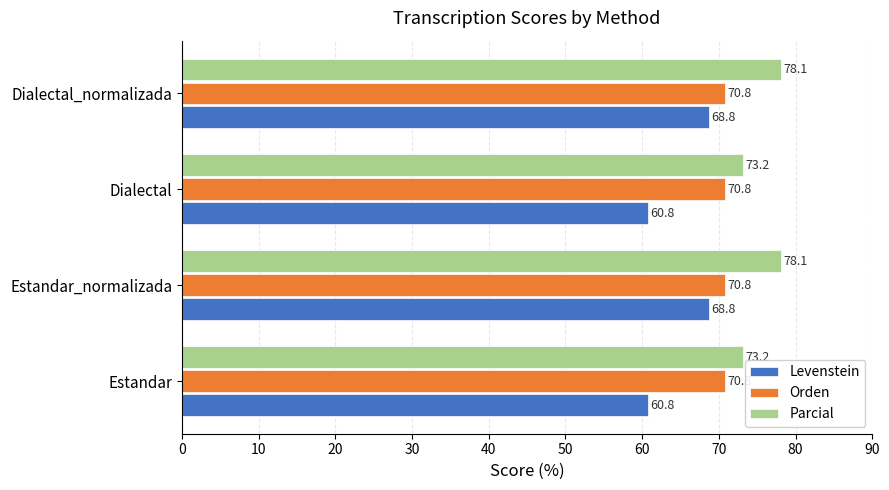

The Orden series shows 42.0 at Dialectal. True or false?

False